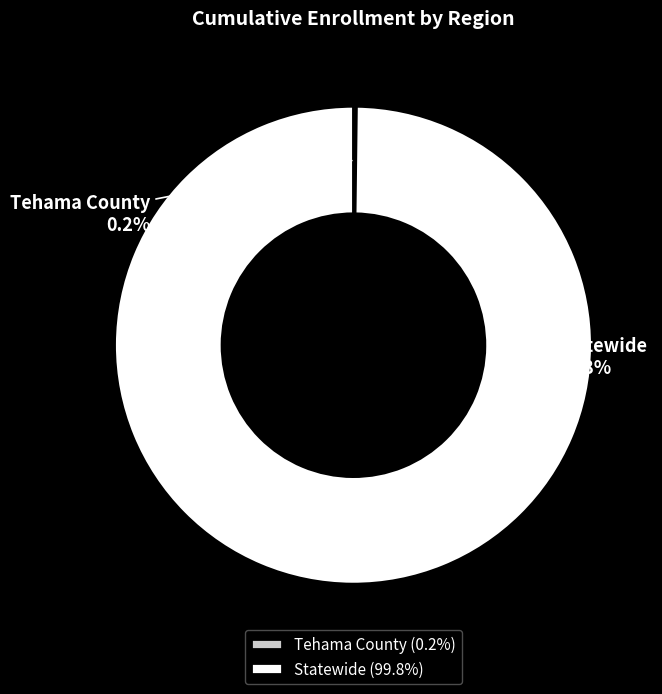

What percentage is NOT represented by Statewide?

0.2%